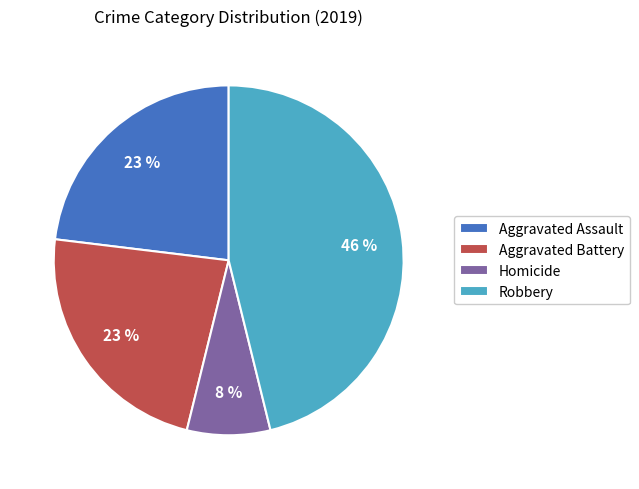

Which has a higher value, Robbery or Aggravated Assault?

Robbery